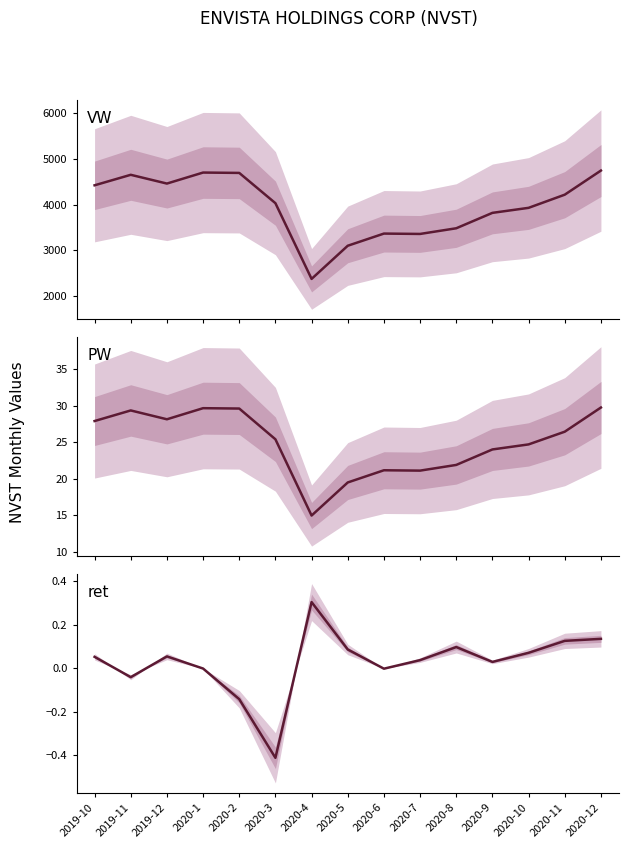

What is the average value of the VW series?

3957.2